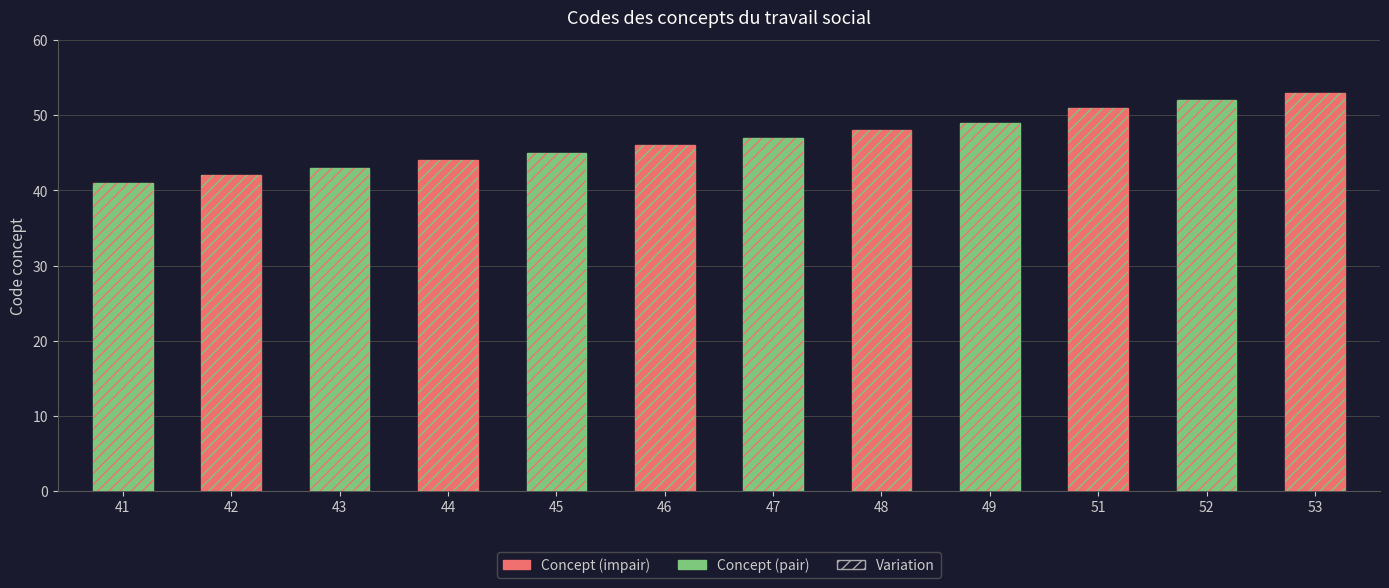

Reading left to right, what are all the values shown in this chart?

Concept: 41=41	42=42	43=43	44=44	45=45	46=46	47=47	48=48	49=49	51=51	52=52	53=53
Code ID: 41=41	42=42	43=43	44=44	45=45	46=46	47=47	48=48	49=49	51=51	52=52	53=53